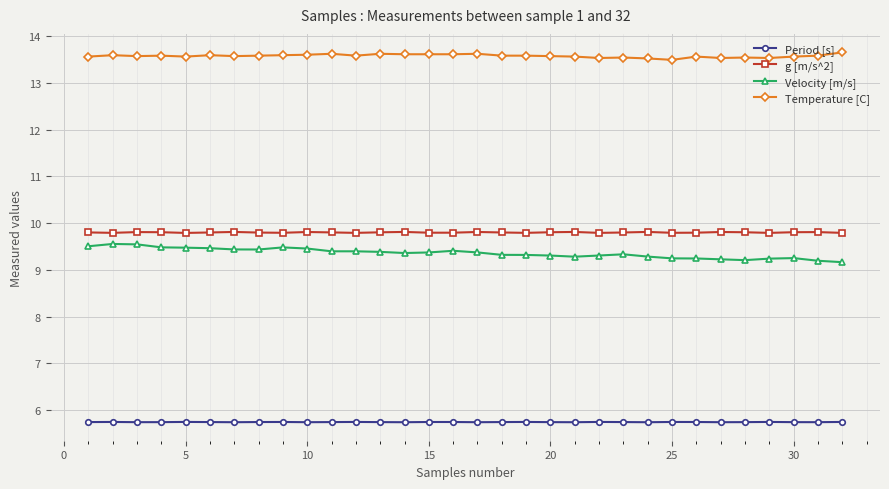

What is the value of the Velocity [m/s] point at the 12th from the left?

9.4